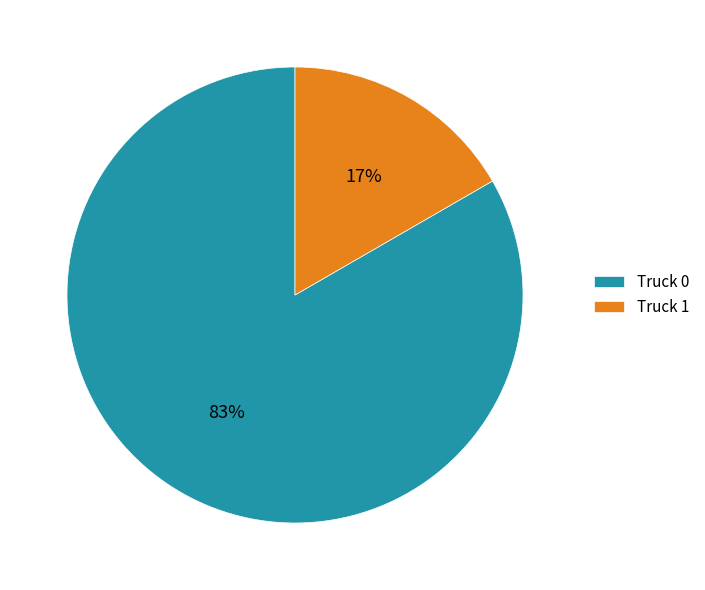

Count the number of slices in the pie.

2